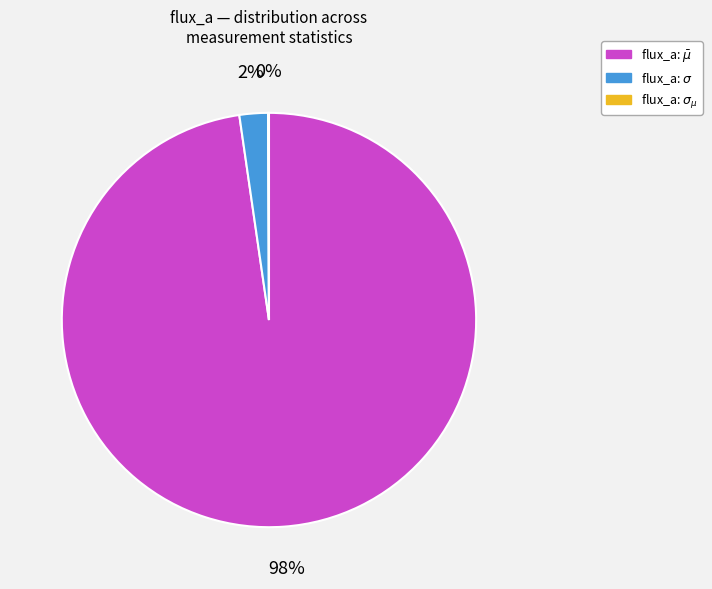

Does any single category account for the majority?

Yes